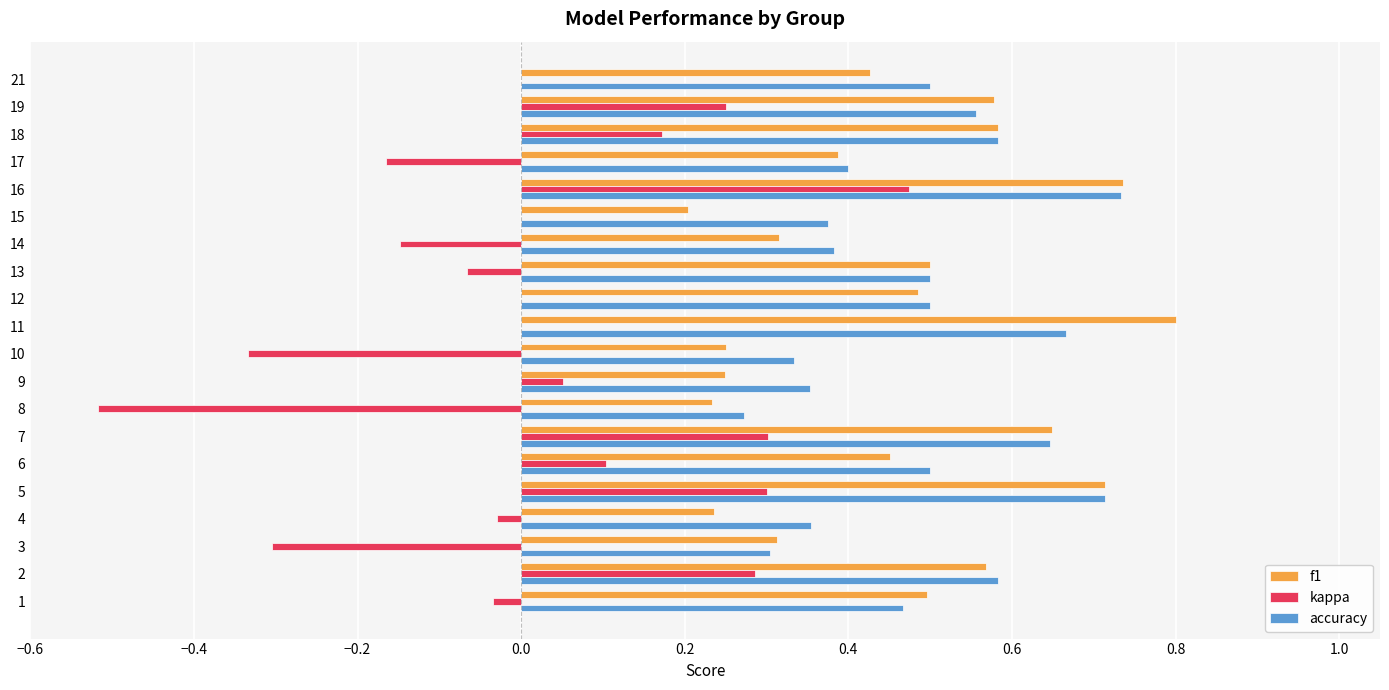

The value of kappa at 5 is 0.5. True or false?

False